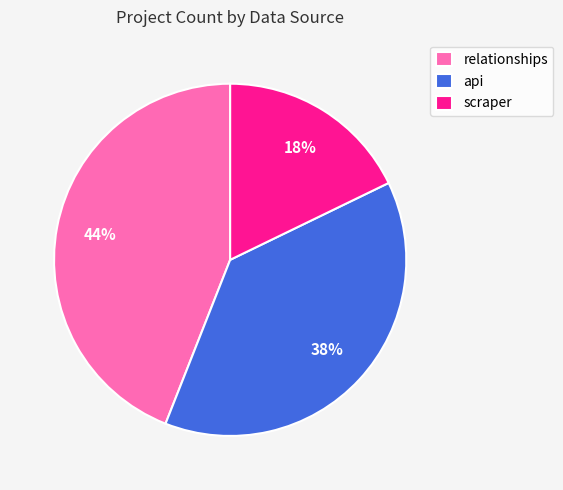

To the nearest percent, what is the difference between the largest and smallest slice percentages?

26%